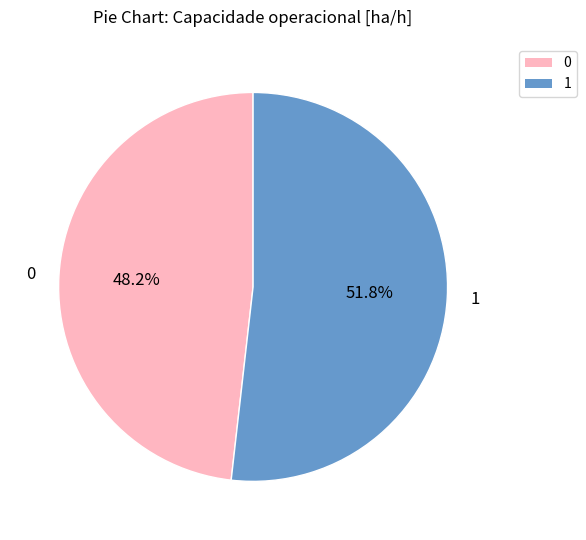

Does any single category account for the majority?

Yes